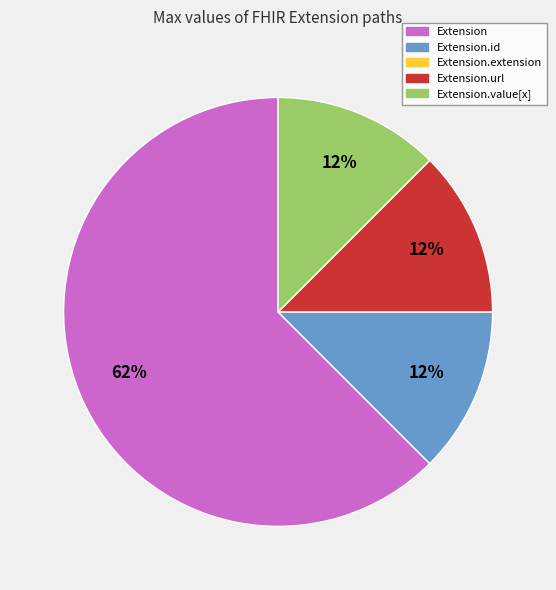

Does any single category account for the majority?

Yes